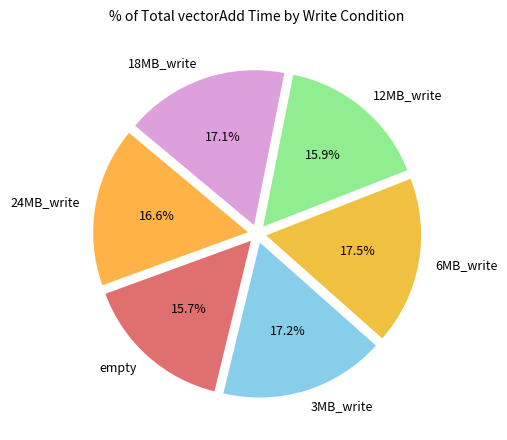

To the nearest percent, what is the combined percentage of 12MB_write and 18MB_write?

33%